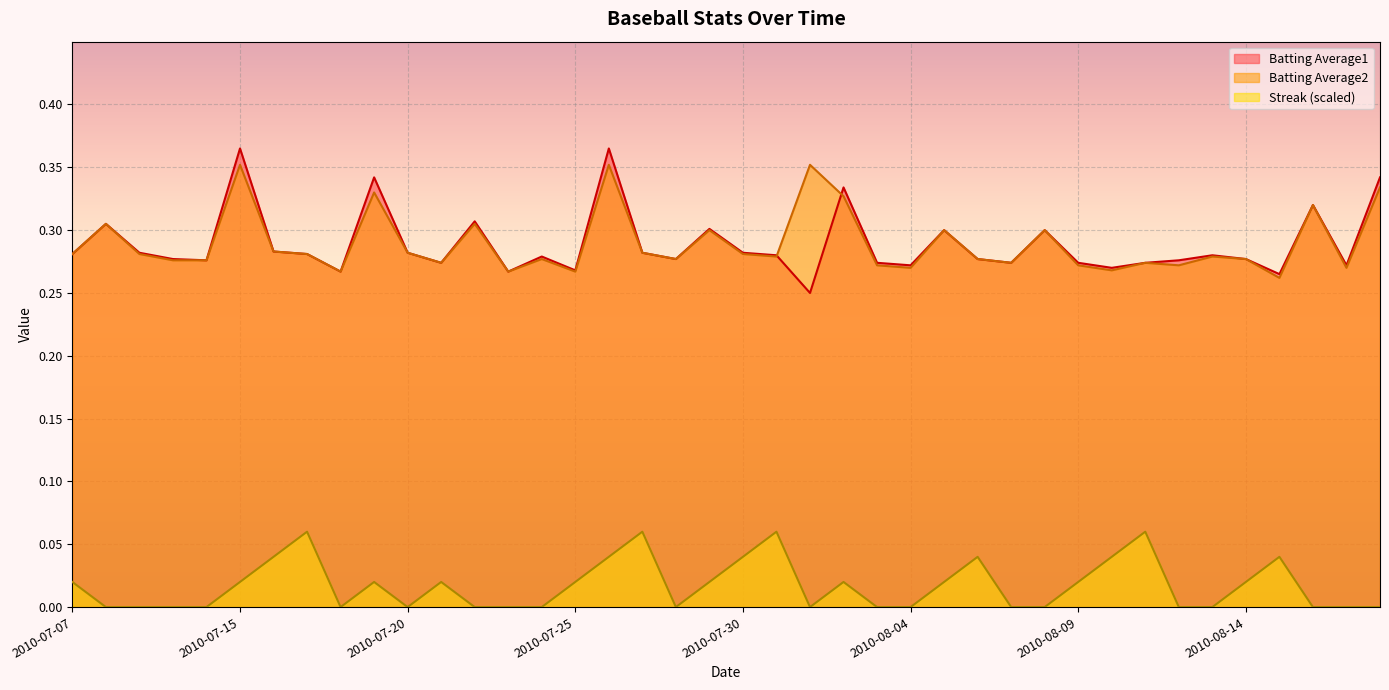

The Streak series shows 0.0 at 2010-08-08. True or false?

False